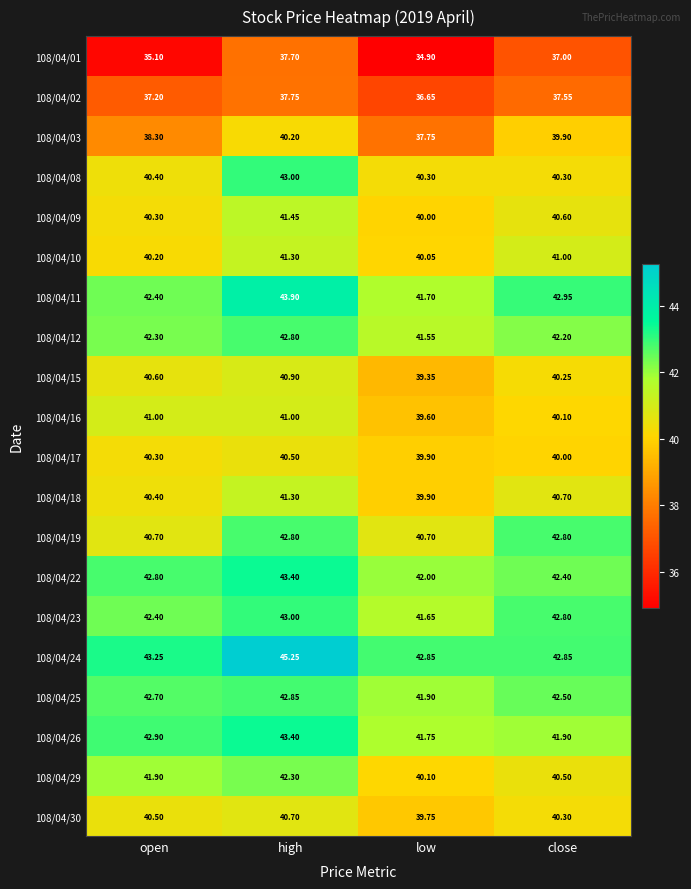

Which series has the largest total across all categories?

108/04/24